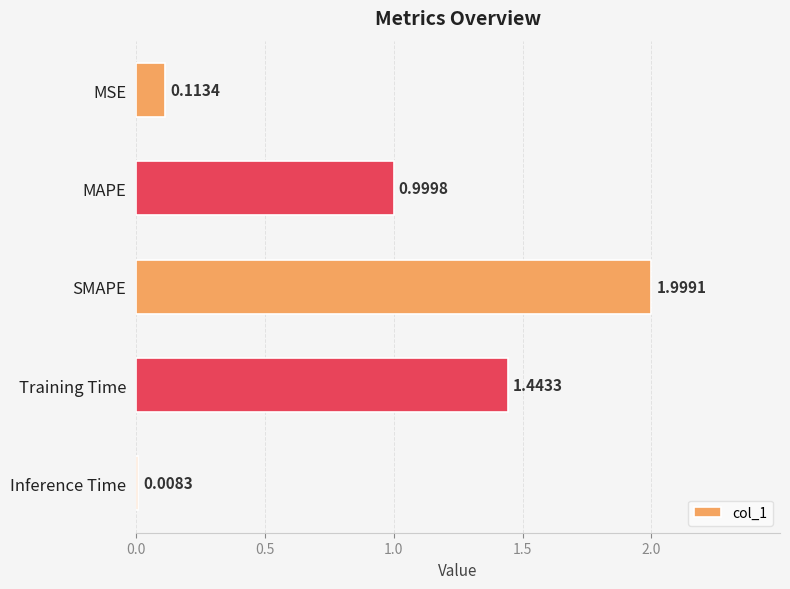

What is the label of the 2nd bar from the bottom?

Training Time